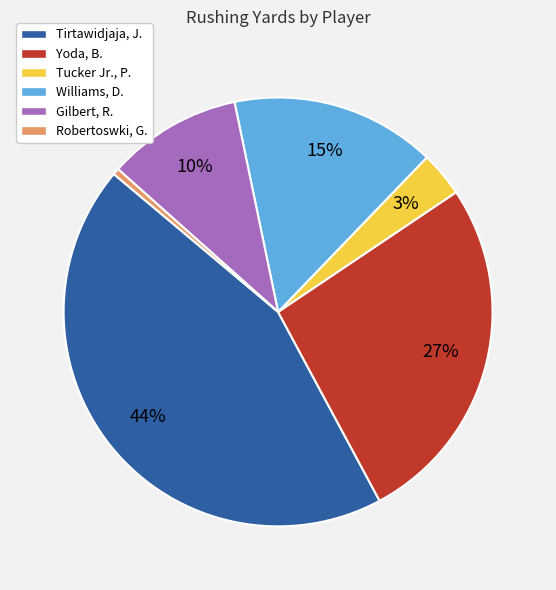

Count the number of slices in the pie.

6